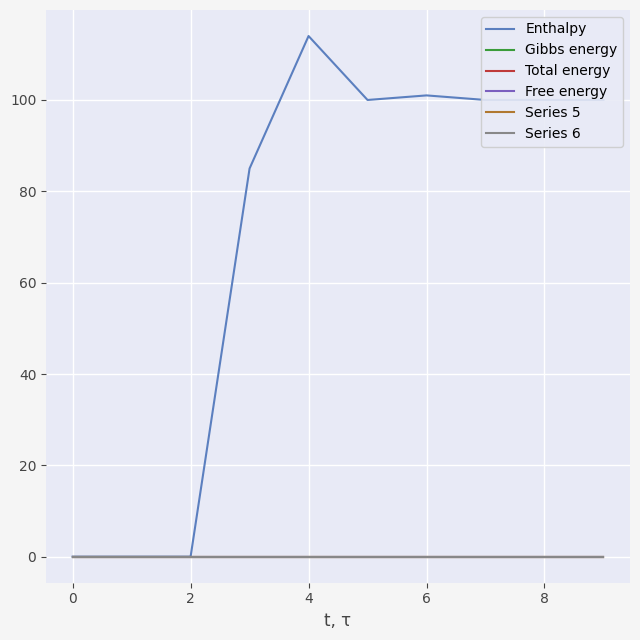

Does the chart have visible grid lines?

Yes